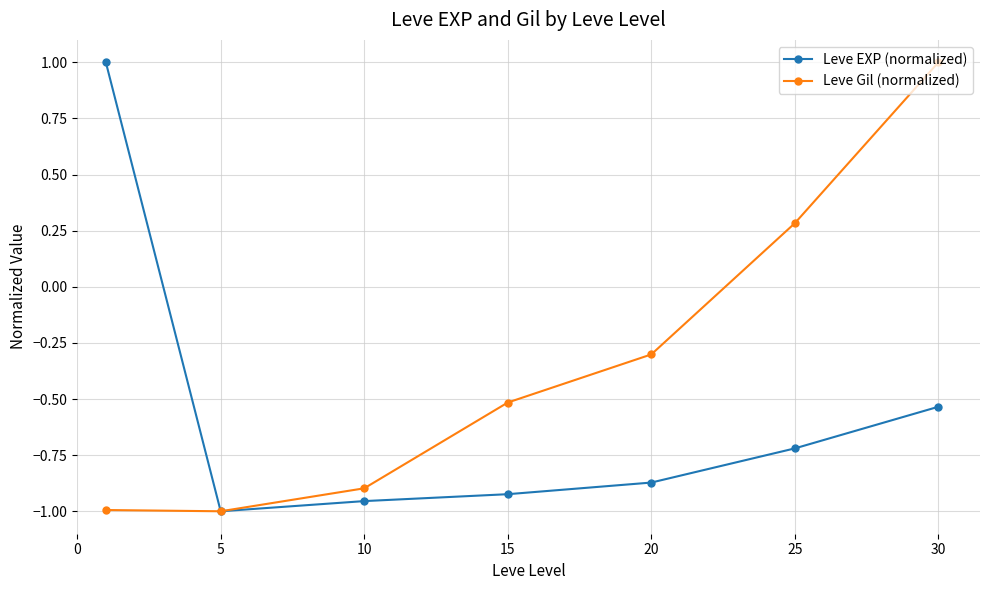

What is the highest value of the Leve EXP (normalized) series?

1.0